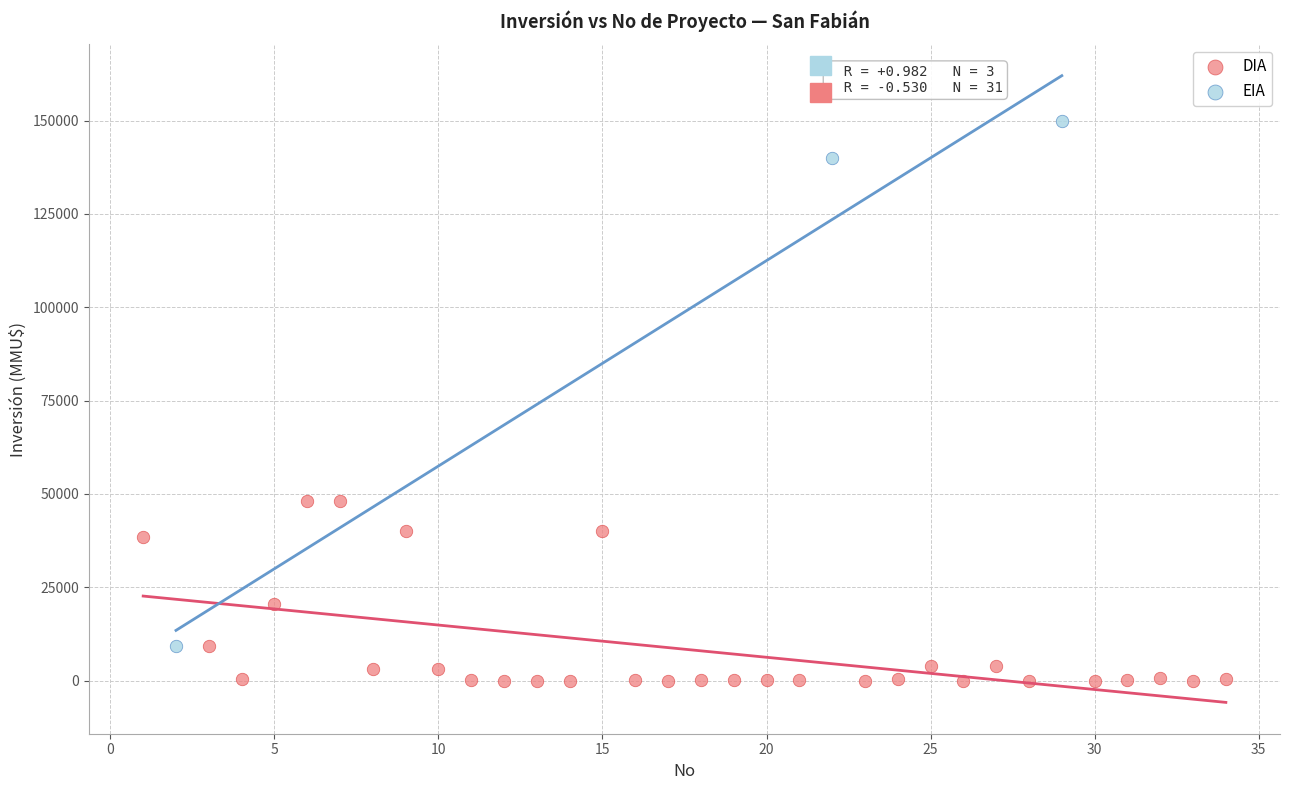

Which series contains the lowest Y value?

DIA